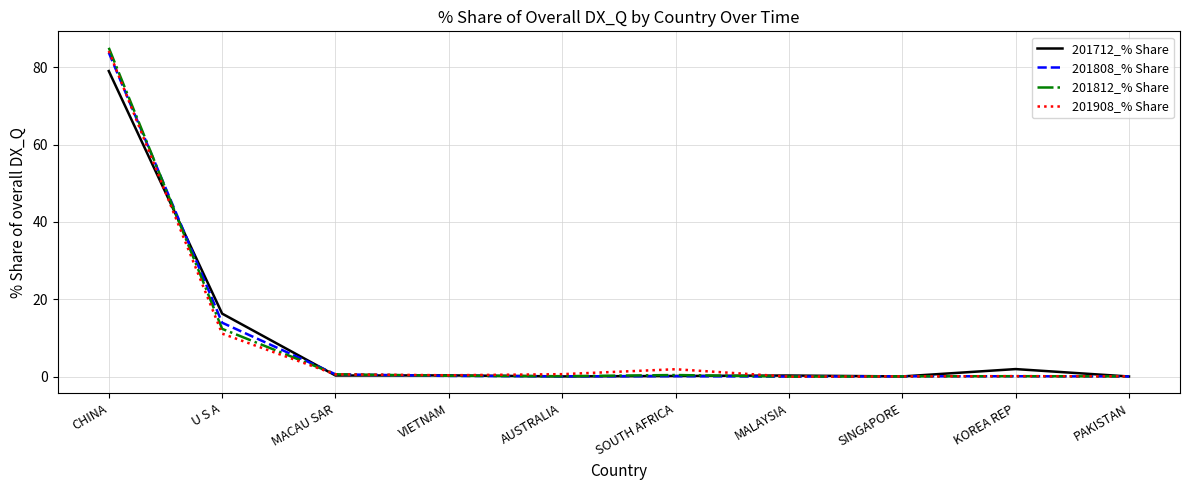

Where is 201812_% Share nearest to the value 42?

U S A